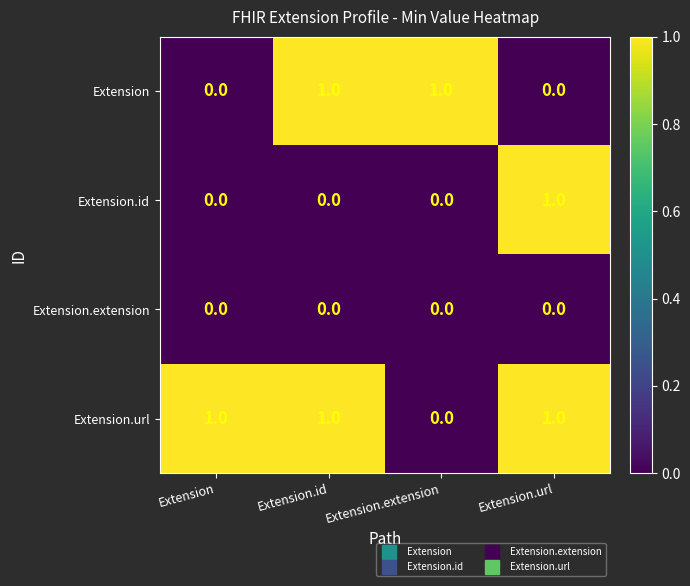

The value of Extension.url at Extension.extension is 0. True or false?

True